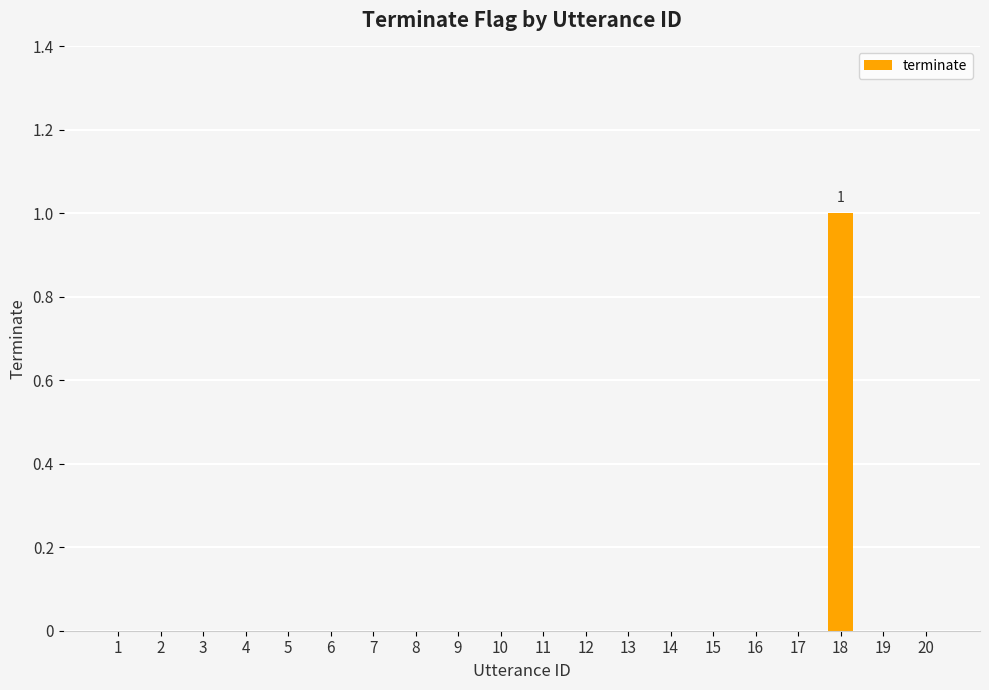

At which category does the chart reach its peak across all series?

18